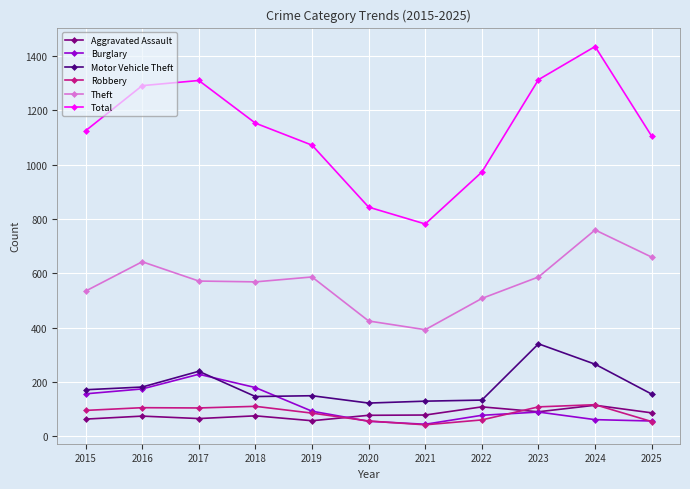

What is the value of the Robbery point at the 10th from the left?

117